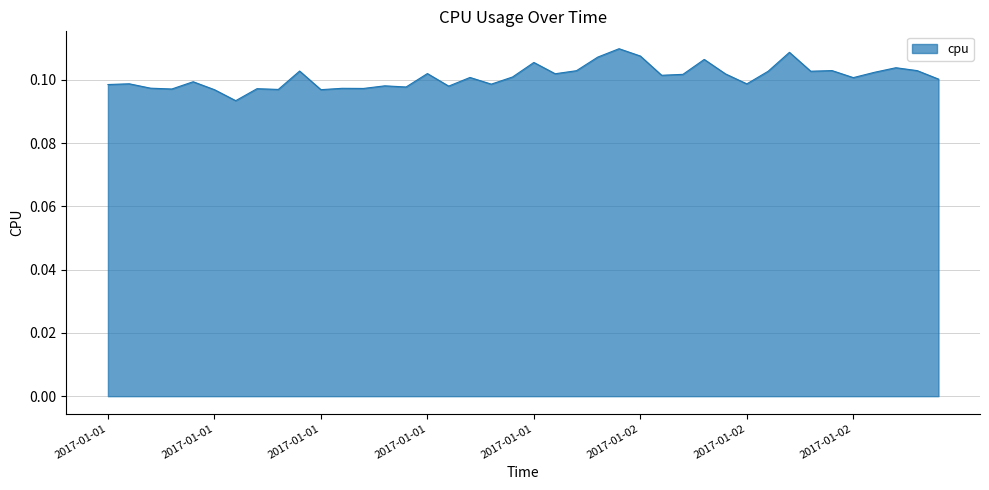

Rank the categories by value from lowest to highest.

2017-01-01 06:00:00, 2017-01-01 05:00:00, 2017-01-01 10:00:00, 2017-01-01 08:00:00, 2017-01-01 03:00:00, 2017-01-01 07:00:00, 2017-01-01 12:00:00, 2017-01-01 11:00:00, 2017-01-01 02:00:00, 2017-01-01 14:00:00, 2017-01-01 16:00:00, 2017-01-01 13:00:00, 2017-01-01 00:00:00, 2017-01-01 18:00:00, 2017-01-02 06:00:00, 2017-01-01 01:00:00, 2017-01-01 04:00:00, 2017-01-02 15:00:00, 2017-01-02 11:00:00, 2017-01-01 17:00:00, 2017-01-01 19:00:00, 2017-01-02 02:00:00, 2017-01-02 03:00:00, 2017-01-02 05:00:00, 2017-01-01 21:00:00, 2017-01-01 15:00:00, 2017-01-02 12:00:00, 2017-01-02 07:00:00, 2017-01-02 09:00:00, 2017-01-01 09:00:00, 2017-01-01 22:00:00, 2017-01-02 14:00:00, 2017-01-02 10:00:00, 2017-01-02 13:00:00, 2017-01-01 20:00:00, 2017-01-02 04:00:00, 2017-01-01 23:00:00, 2017-01-02 01:00:00, 2017-01-02 08:00:00, 2017-01-02 00:00:00